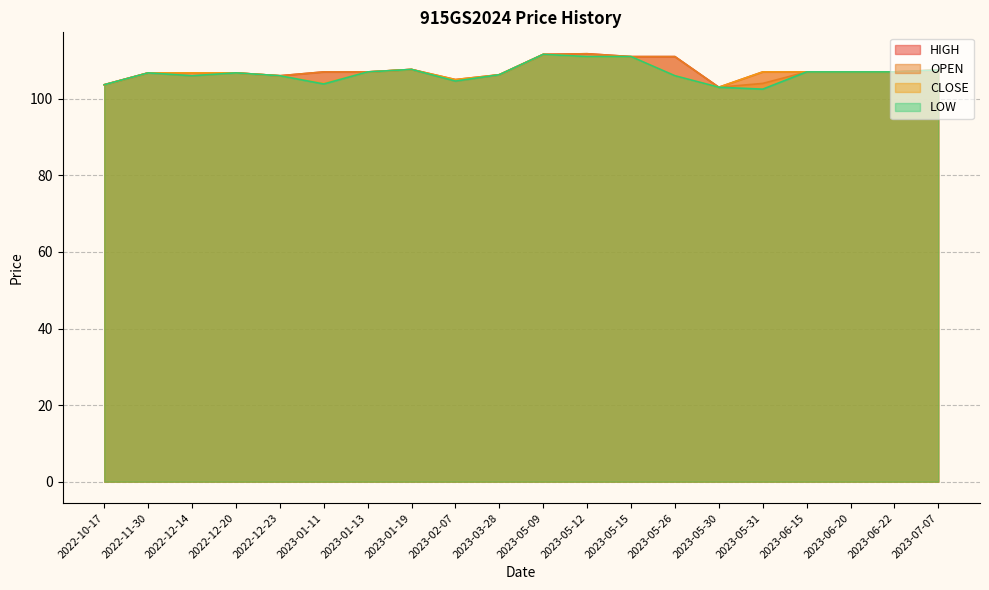

How many interior local peaks does the CLOSE series have?

2